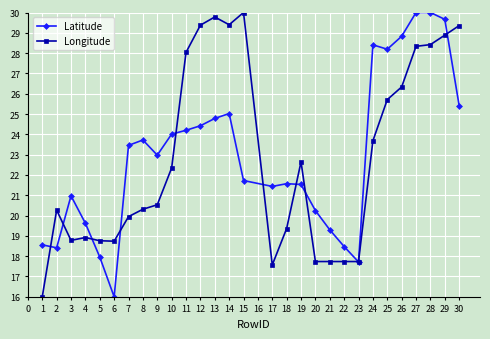

What is the sum of all Latitude values?

666.6